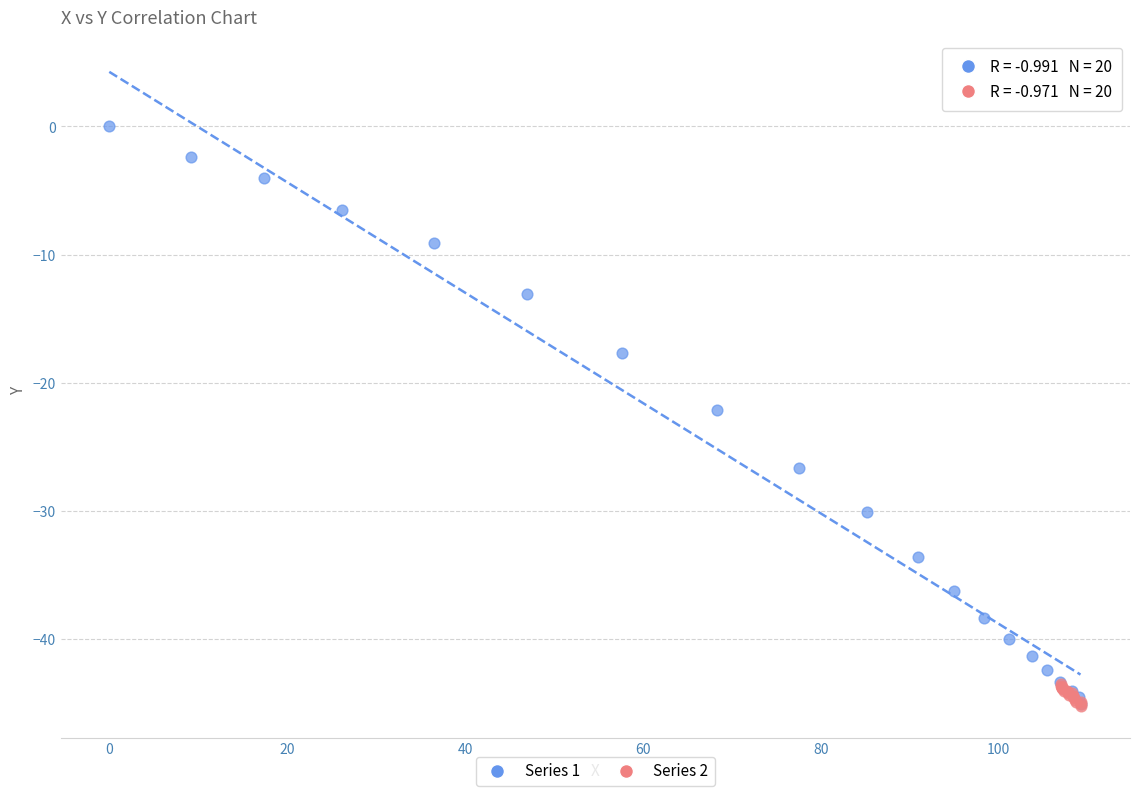

Which series reaches the maximum Y coordinate?

Series 1